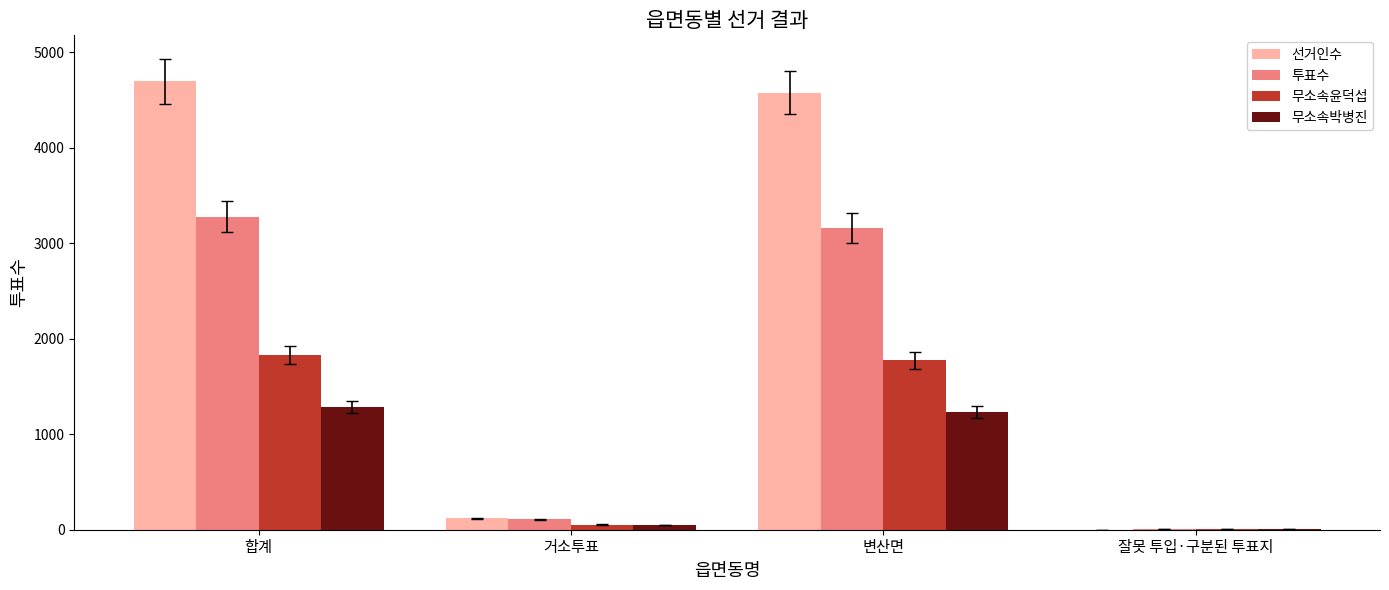

Where is 무소속윤덕섭 nearest to the value 917?

변산면